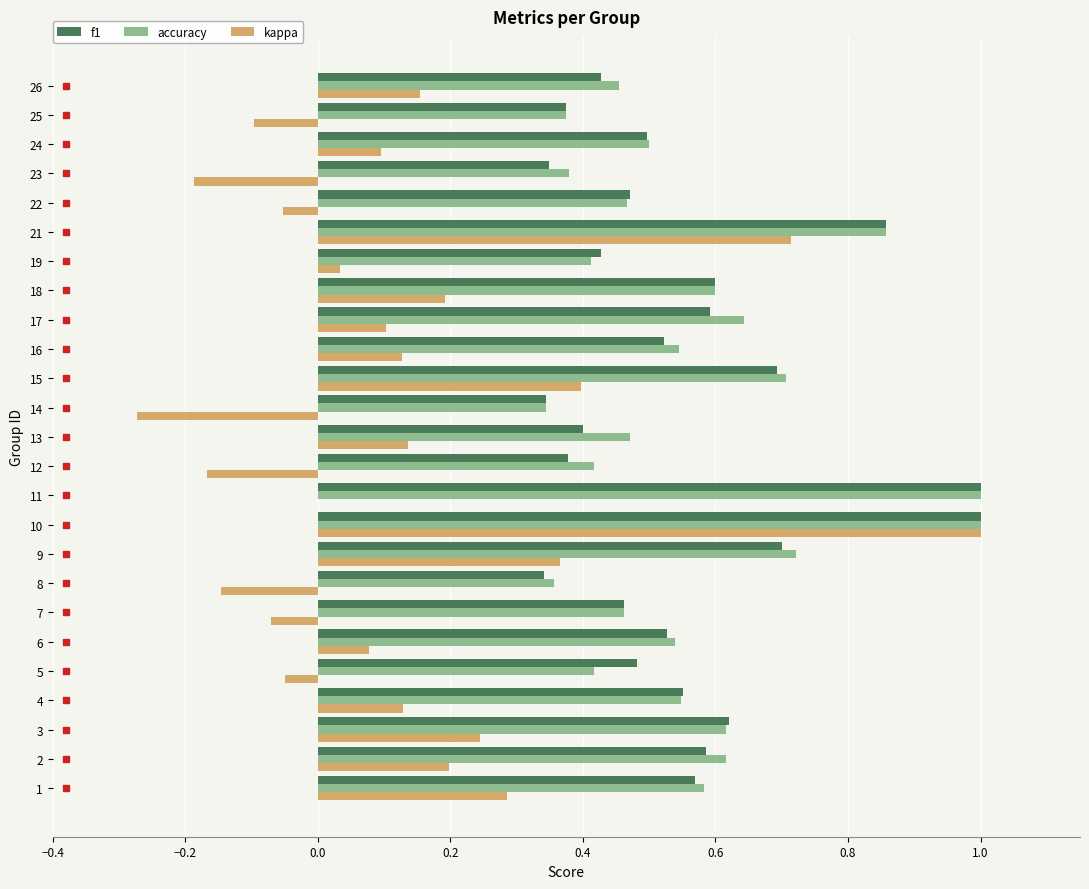

Is the value of f1 at 5 greater than the value of kappa at 18?

Yes